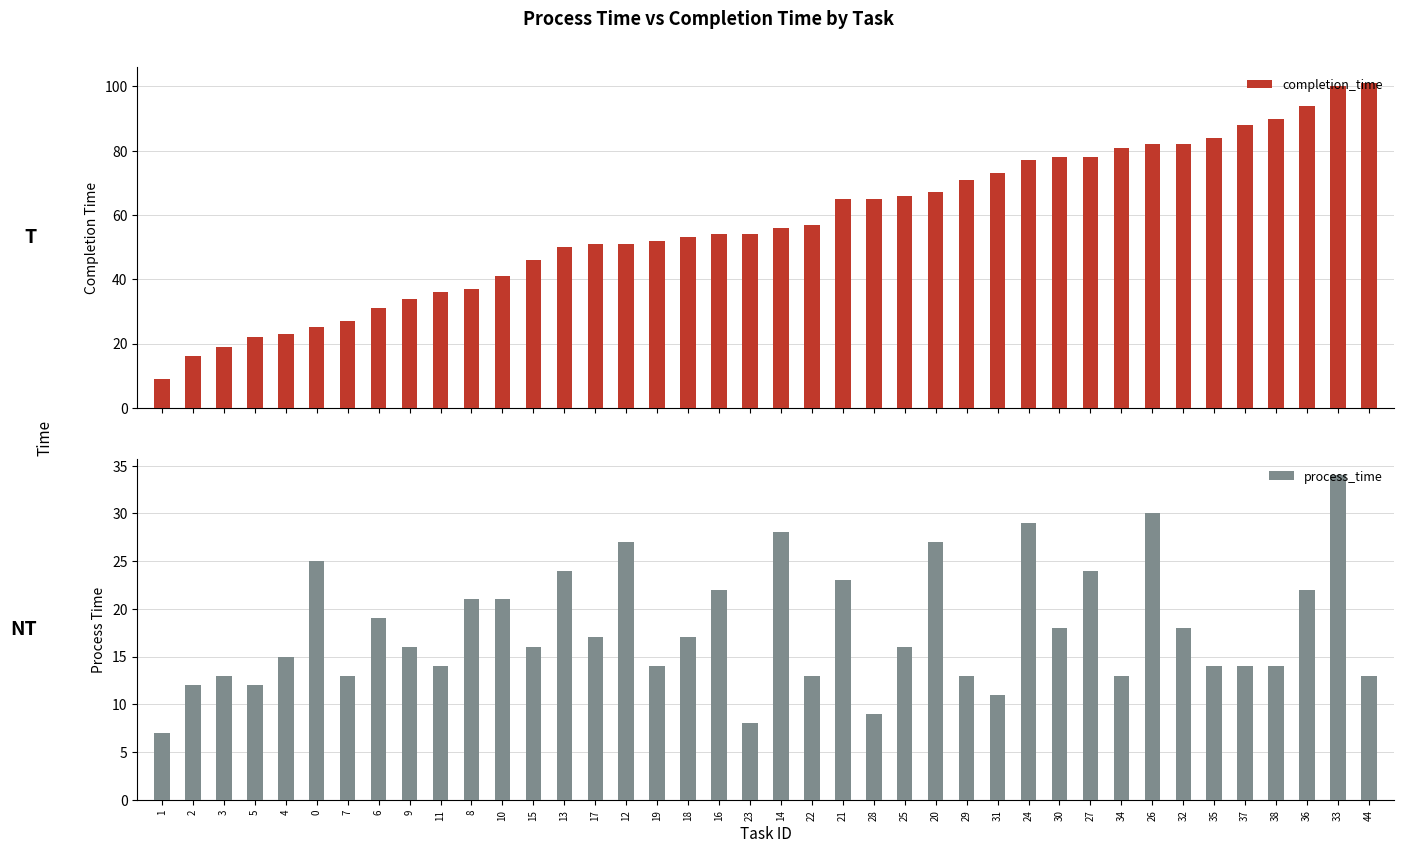

Read the process_time value at 34, to the nearest 5.

15